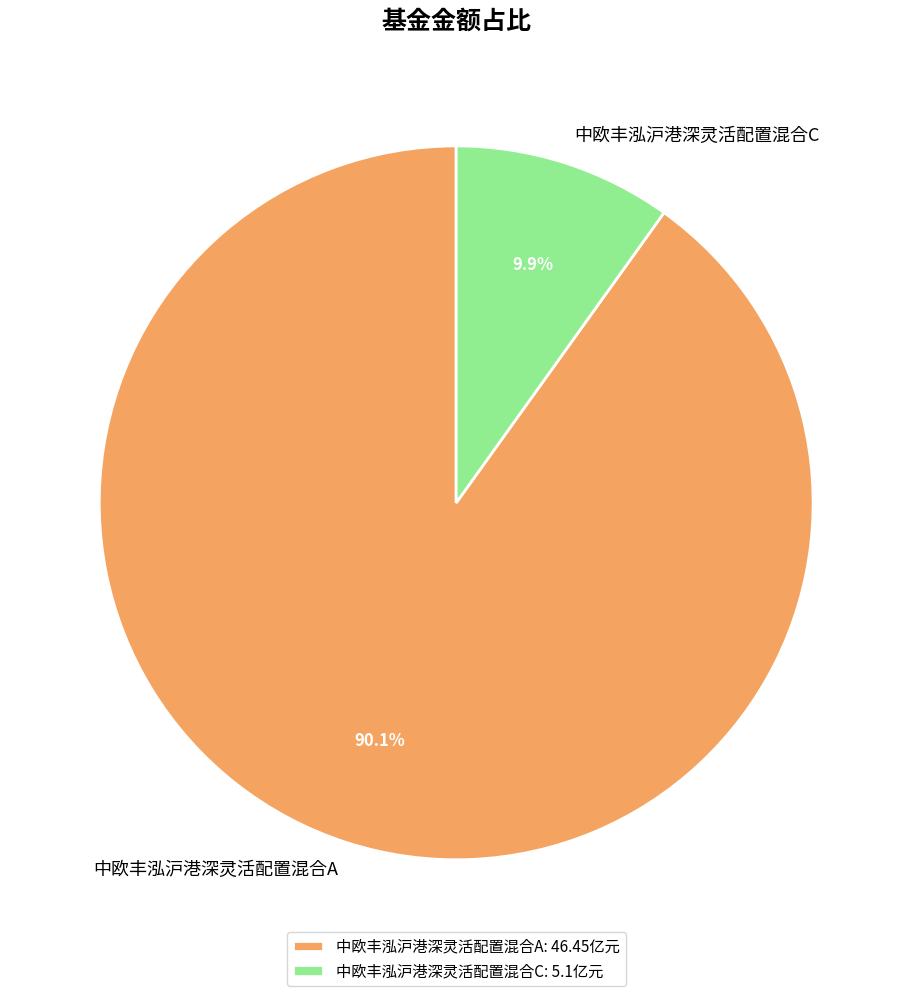

Is there any slice that represents more than half of the pie?

Yes